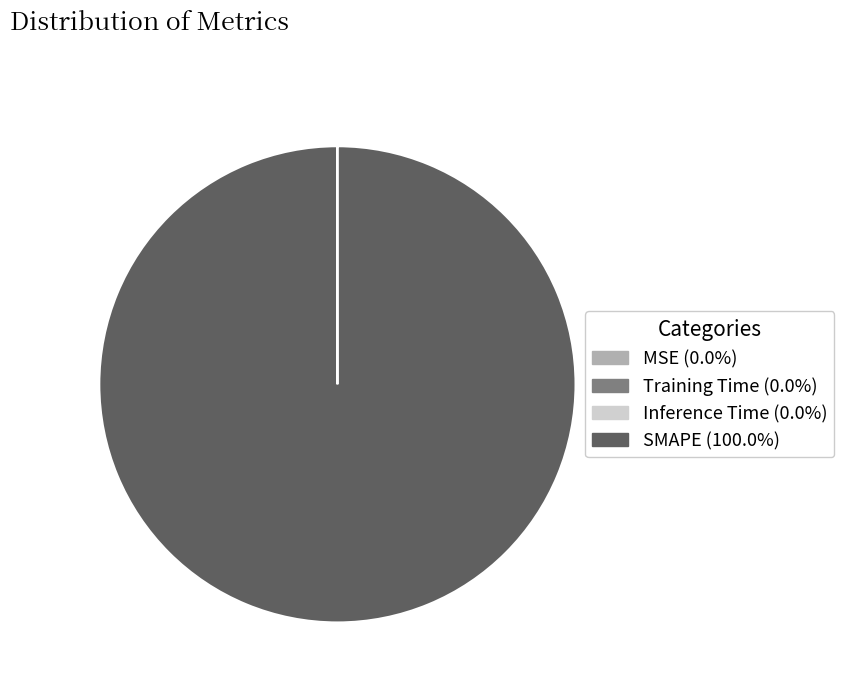

What is the largest slice in the pie chart?

SMAPE